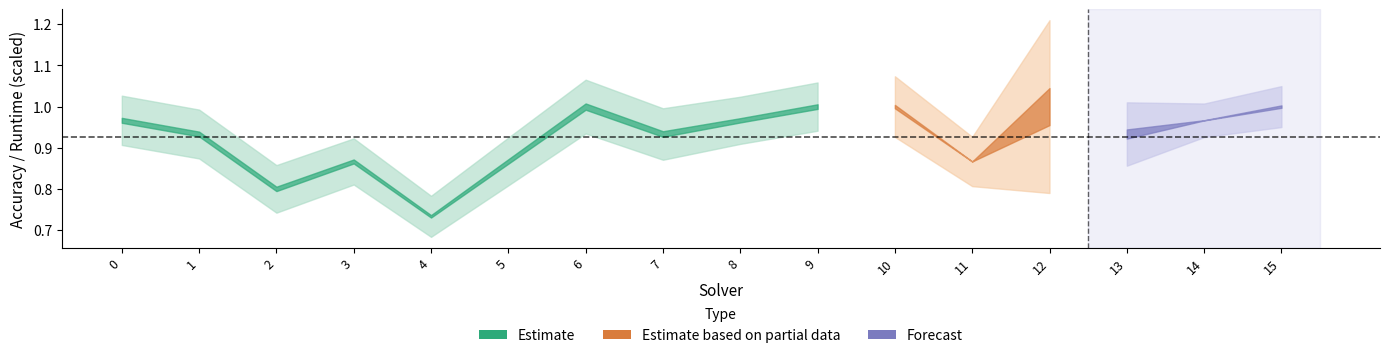

Is this an area chart (filled region under the line)?

No